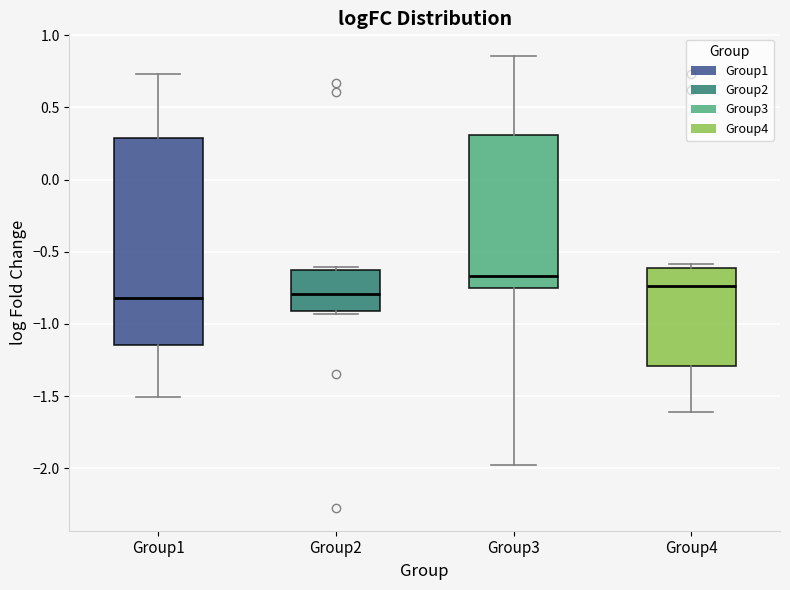

Reading left to right, transcribe this box plot: for each box, give where its median line is, the range the box spans, and where its two whiskers end, as read against the y-axis. The values are not printed on the chart, so give them approximately, as read against the axis.

Group1: median -0.80, box -1.15 to 0.30, whiskers -1.50 to 0.75
Group2: median -0.80, box -0.90 to -0.65, whiskers -0.95 to -0.60
Group3: median -0.65, box -0.75 to 0.30, whiskers -2.00 to 0.85
Group4: median -0.75, box -1.30 to -0.60, whiskers -1.60 to -0.60 (just above the box's upper edge)